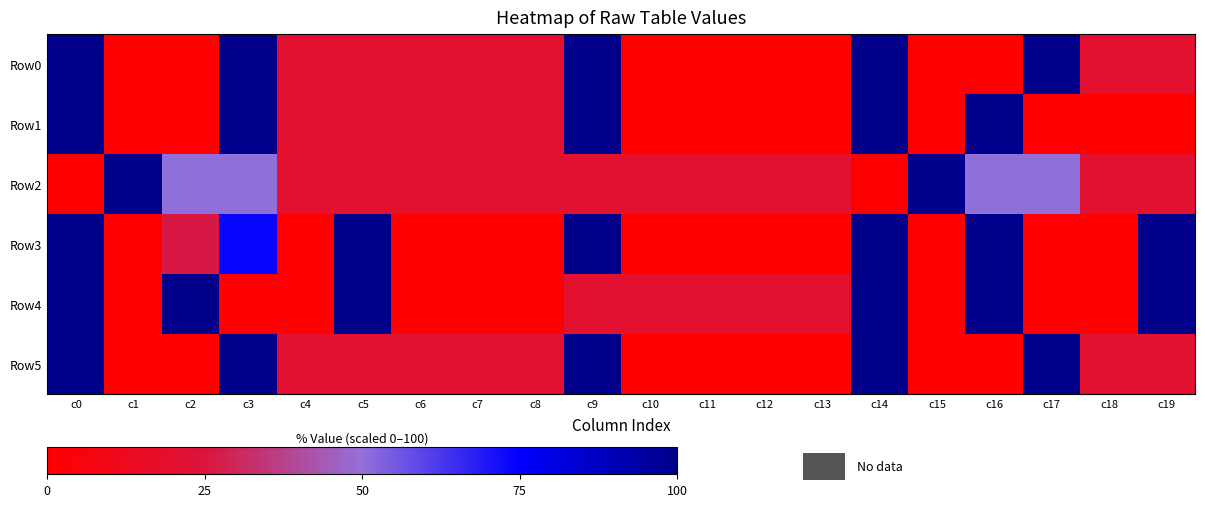

Rank the series at c5 from lowest to highest value.

Row0, Row1, Row2, Row5, Row3, Row4